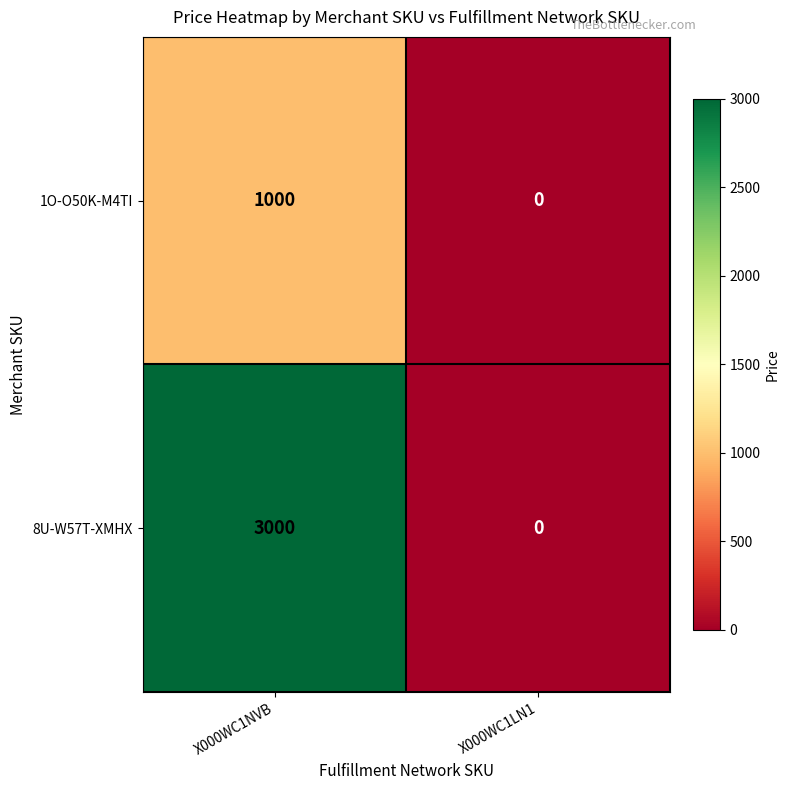

True or false: 1O-O50K-M4TI has a value of -404 at X000WC1LN1.

False